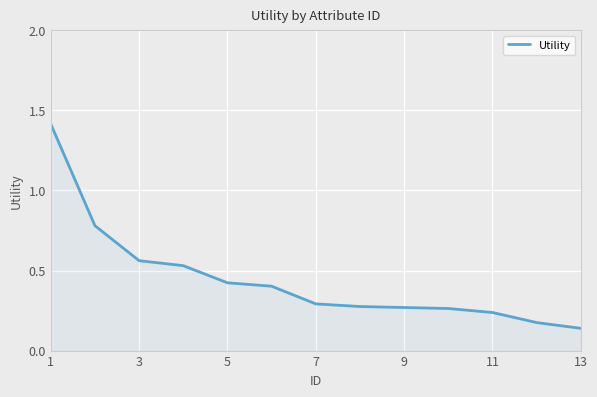

What is the maximum value shown in the chart?

1.4